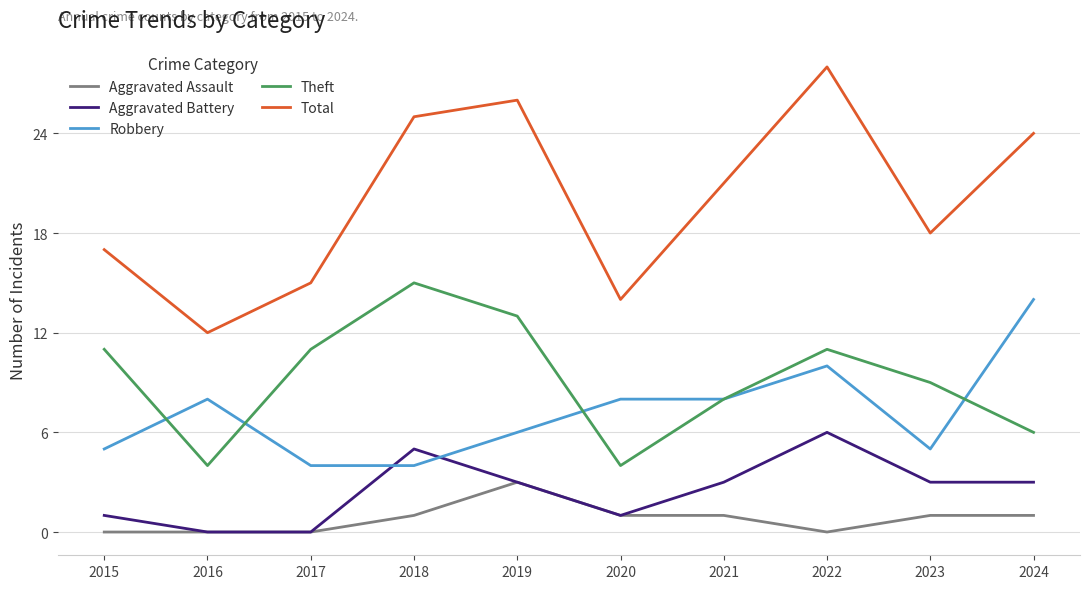

At which label does Robbery reach its peak?

2024